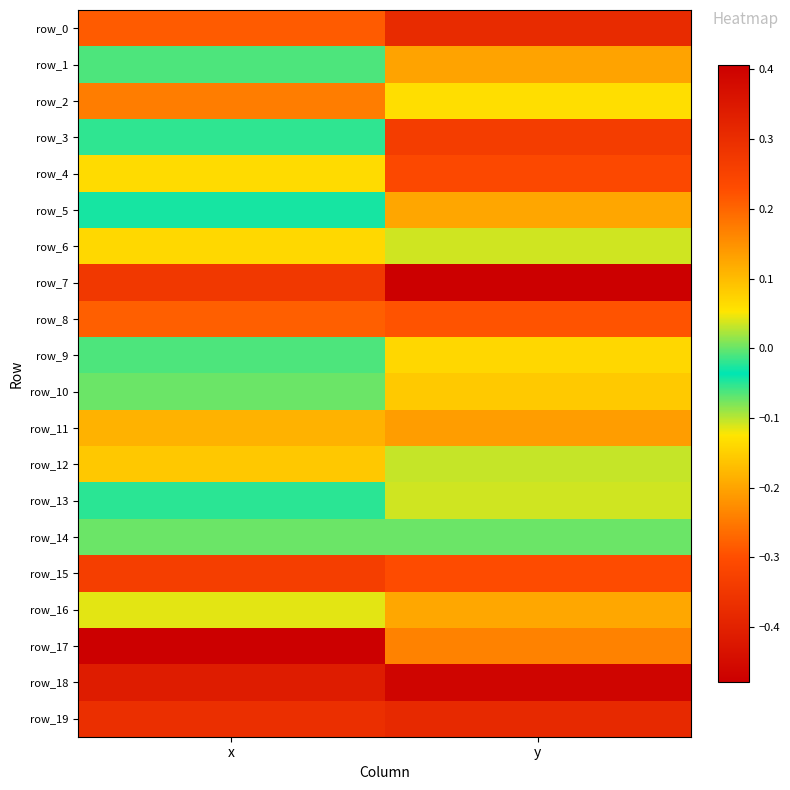

Count the number of data series in this chart.

20